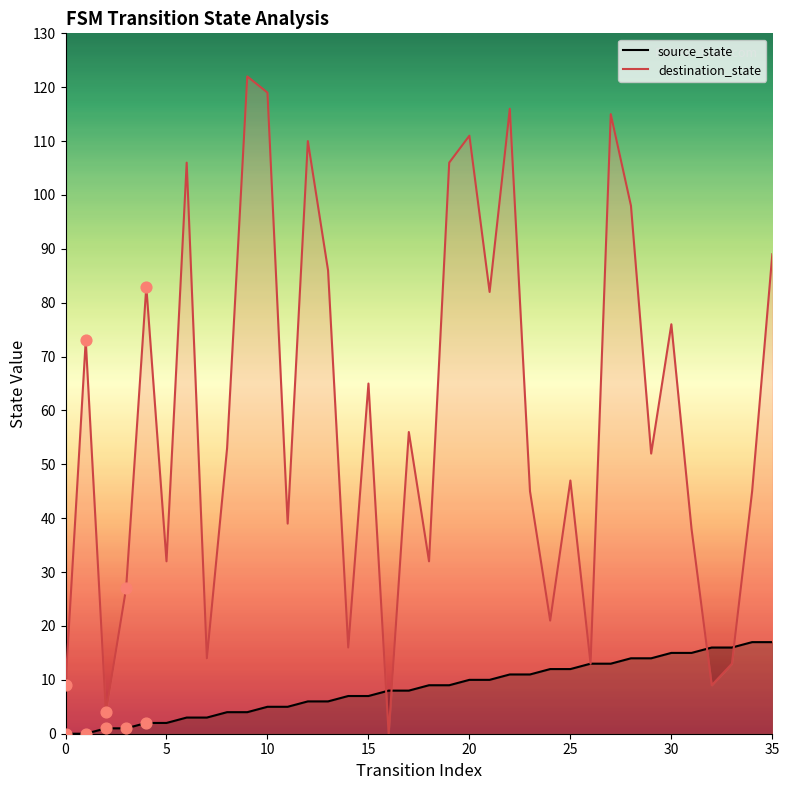

At how many categories does at least one series exceed 105?

8